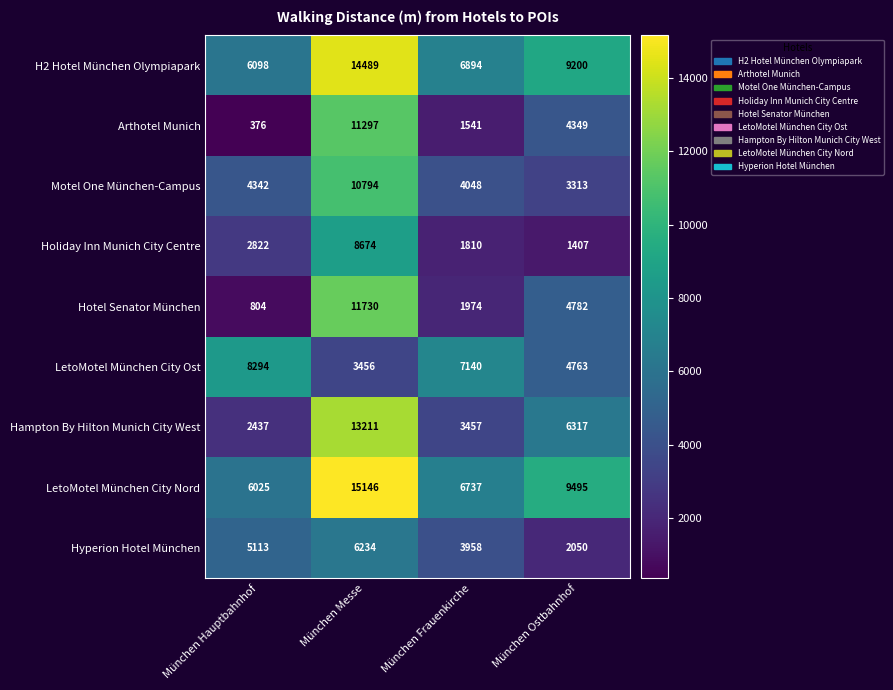

At how many categories does at least one series exceed 2294?

4